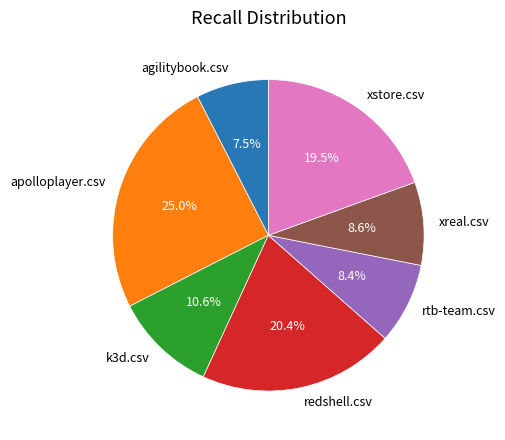

What percentage do xreal.csv and k3d.csv together represent?

19.2%